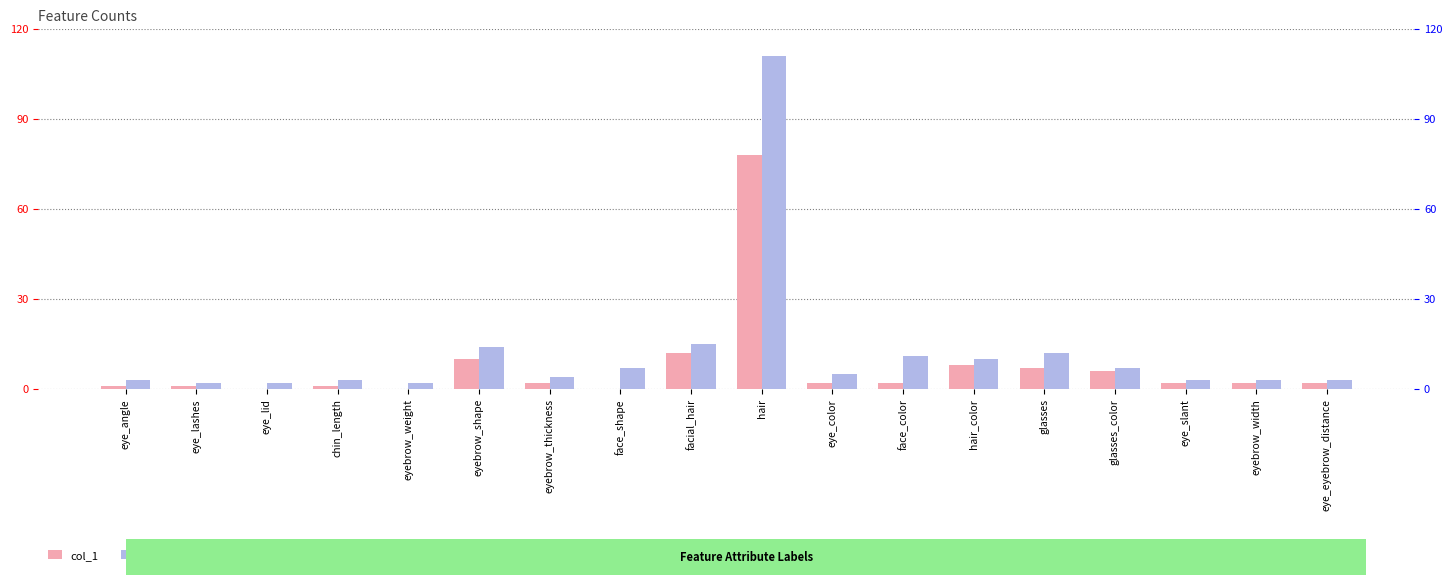

How many data points in col_1 are less than 2?

6